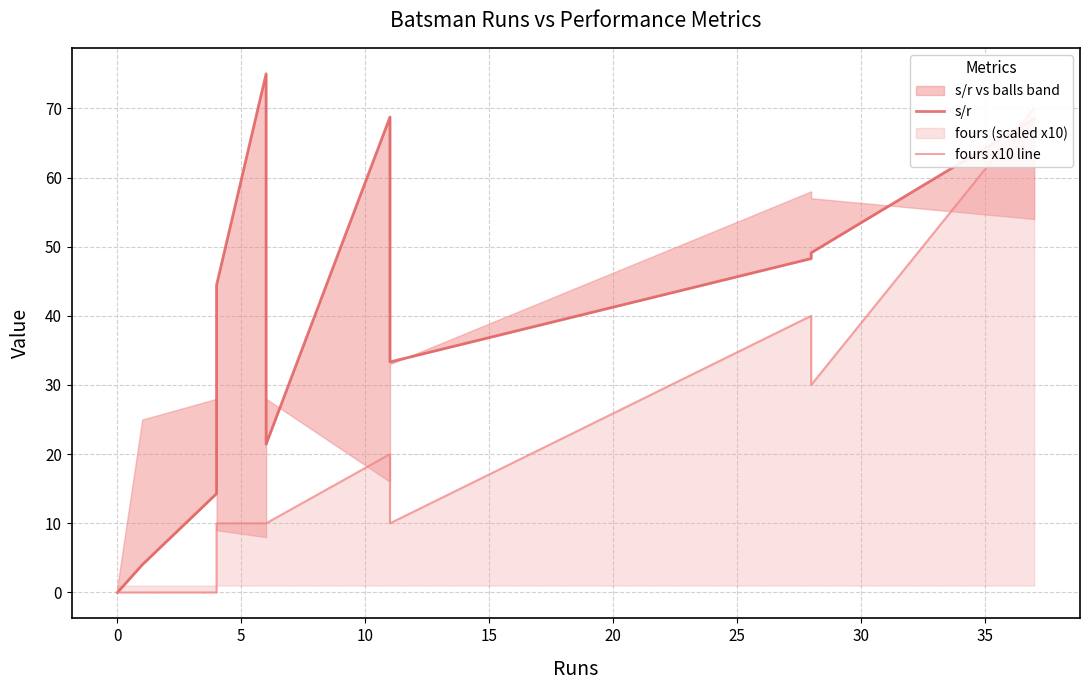

How many lines are shown in the chart?

2